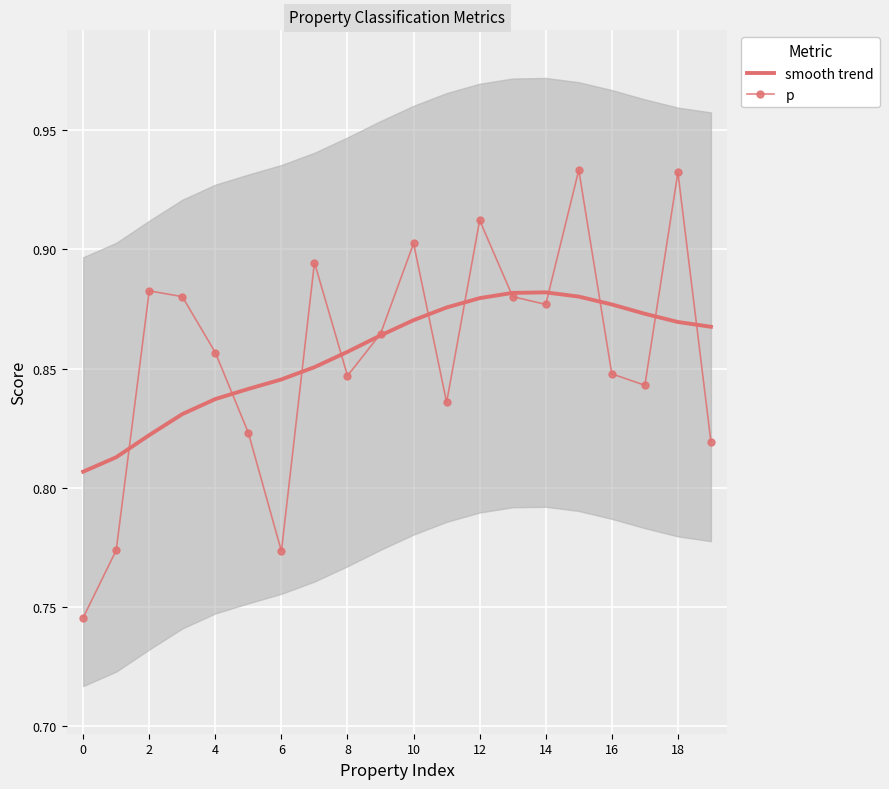

After their last crossing, which series has the higher values: smooth trend or p?

smooth trend